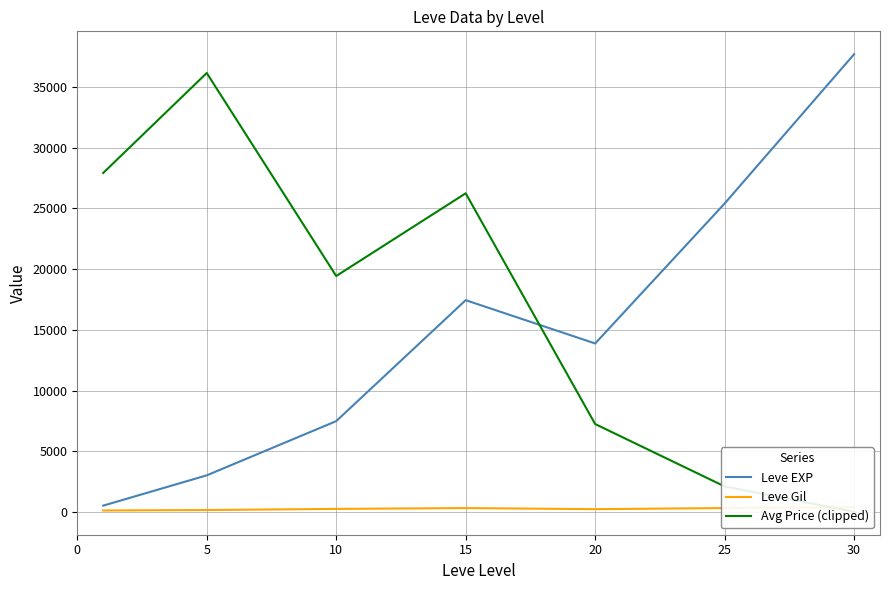

At 15, list the series in order from largest to smallest.

Avg Price (clipped), Leve EXP, Leve Gil